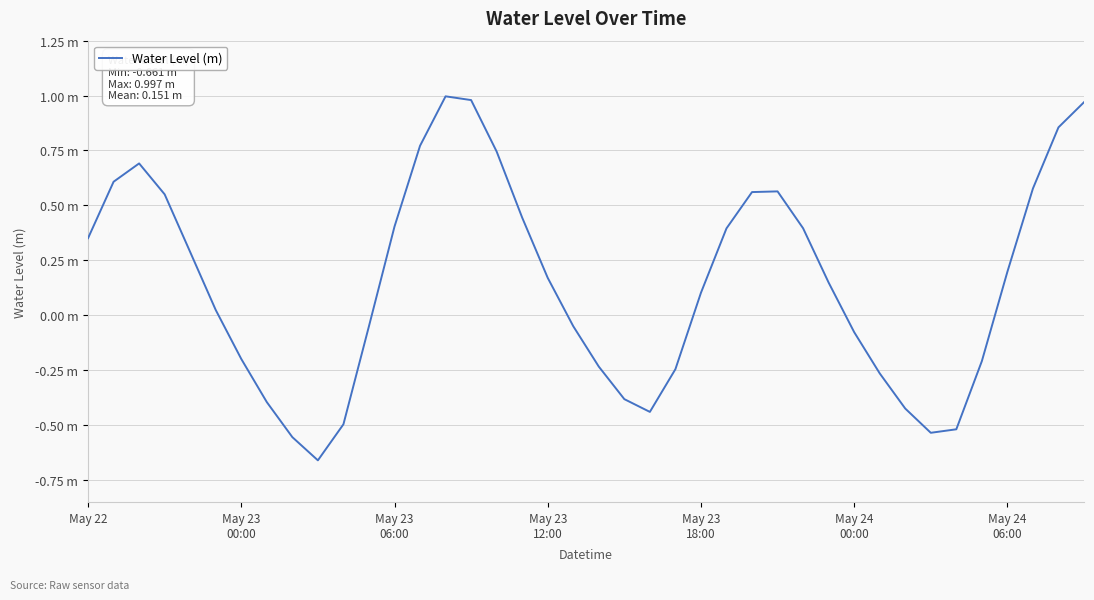

Reading left to right, transcribe all the data shown in this chart.

0.4	0.6	0.7	0.6	0.3	0.0	-0.2	-0.4	-0.6	-0.7	-0.5	-0.0	0.4	0.8	1.0	1.0	0.7	0.4	0.2	-0.0	-0.2	-0.4	-0.4	-0.2	0.1	0.4	0.6	0.6	0.4	0.1	-0.1	-0.3	-0.4	-0.5	-0.5	-0.2	0.2	0.6	0.9	1.0